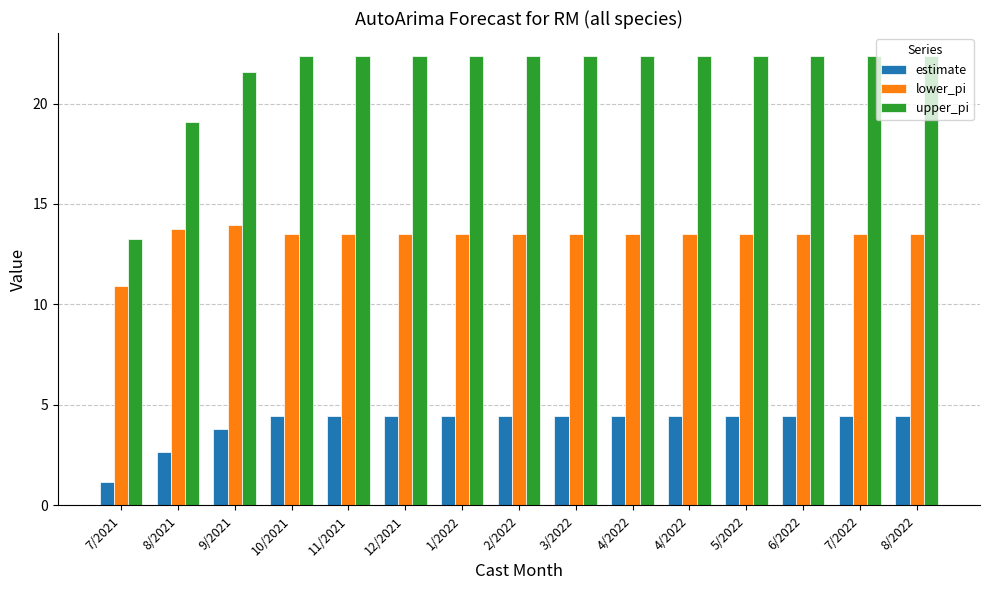

Reading left to right, list all the values displayed in this chart.

estimate: 1.2	2.7	3.8	4.4	4.4	4.4	4.4	4.4	4.4	4.4	4.4	4.4	4.4	4.4	4.4
lower_pi: 10.9	13.8	13.9	13.5	13.5	13.5	13.5	13.5	13.5	13.5	13.5	13.5	13.5	13.5	13.5
upper_pi: 13.2	19.1	21.6	22.4	22.4	22.4	22.4	22.4	22.4	22.4	22.4	22.4	22.4	22.4	22.4